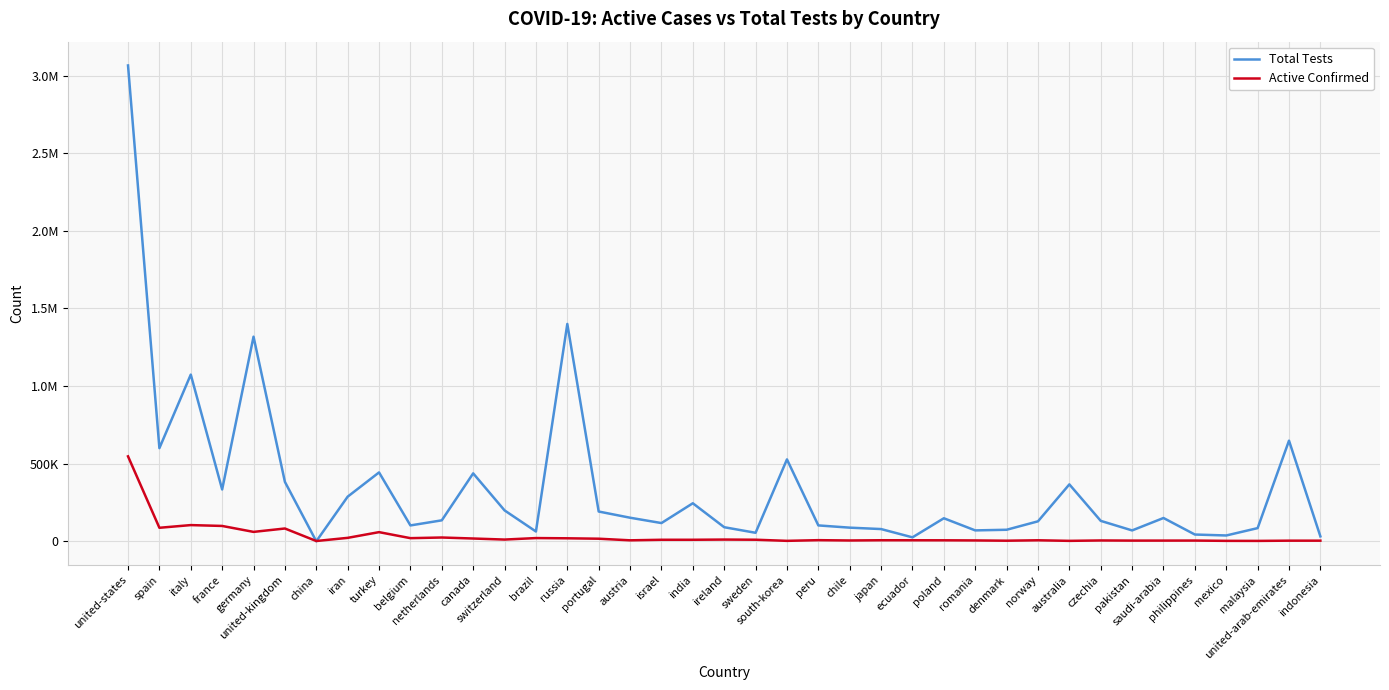

What is the spread (max minus min) of values at mexico?

34677